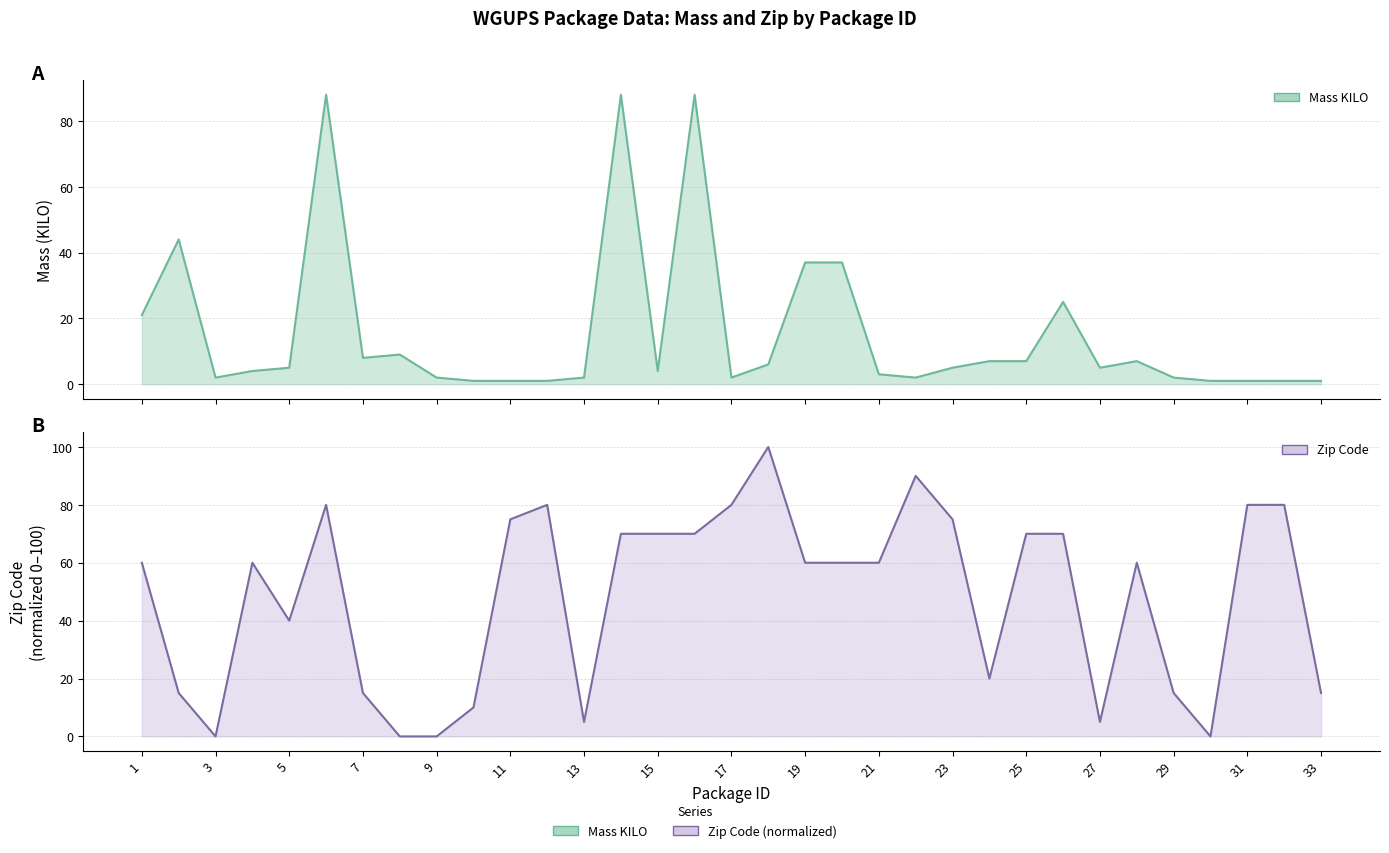

The value of Zip at 6 is 138. True or false?

False